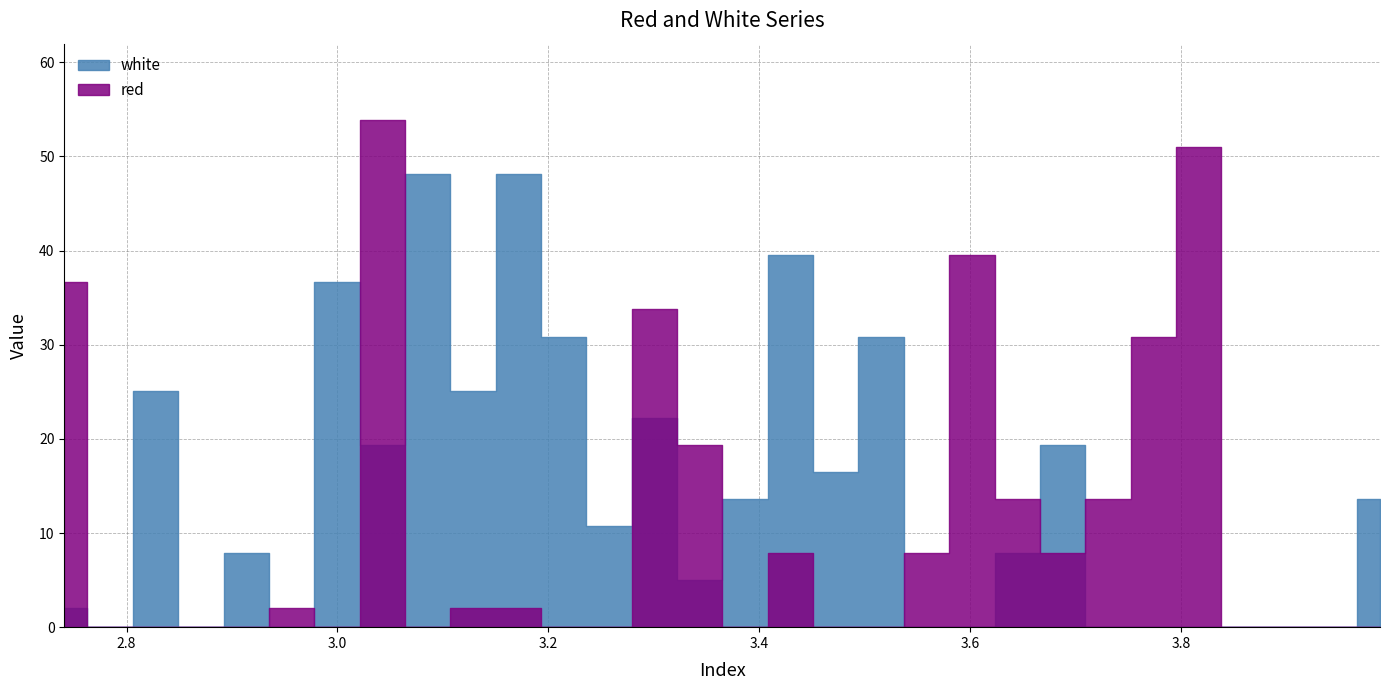

At how many categories does at least one series exceed 50?

2